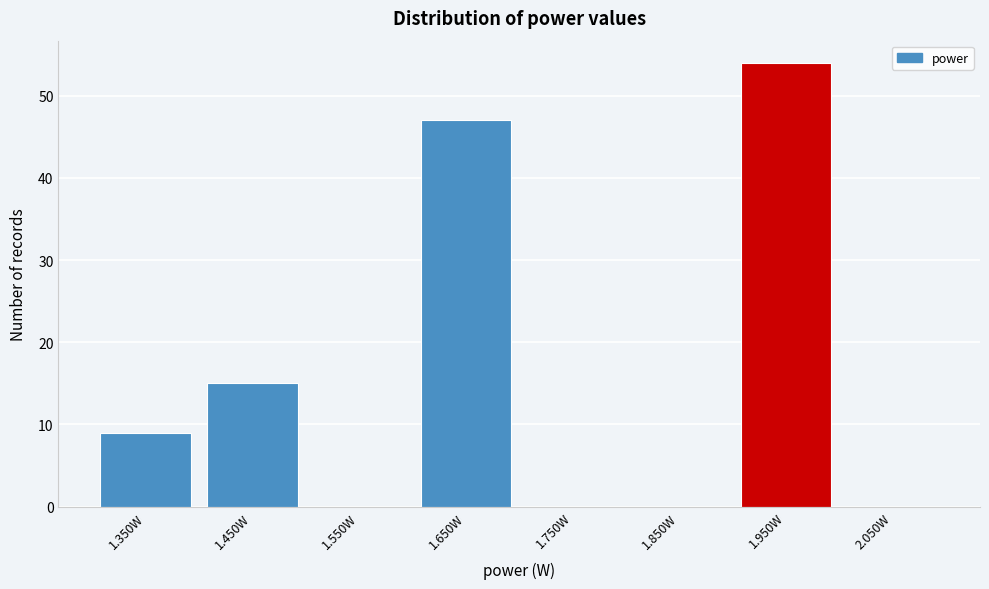

Reading left to right, transcribe this chart: for each bar, give the range it covers on the x-axis and its height. The values are not printed on the chart, so give them approximately, as read against the axis.

1.3 to 1.4: 9
1.4 to 1.5: 15
1.5 to 1.6: 0
1.6 to 1.7: 47
1.7 to 1.8: 0
1.8 to 1.9: 0
1.9 to 2.0: 54
2.0 to 2.1: 0